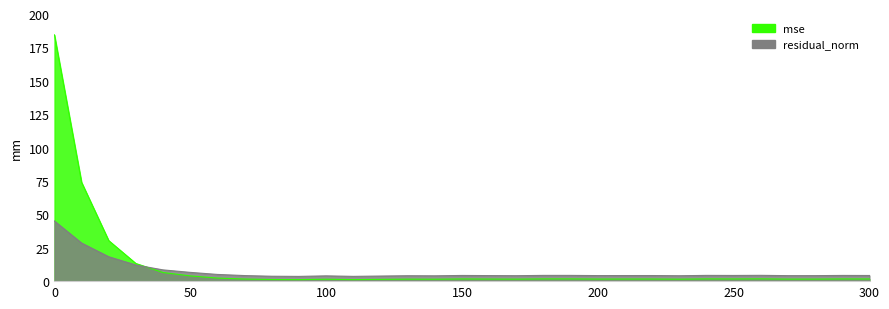

What is the maximum value for residual_norm?

45.0